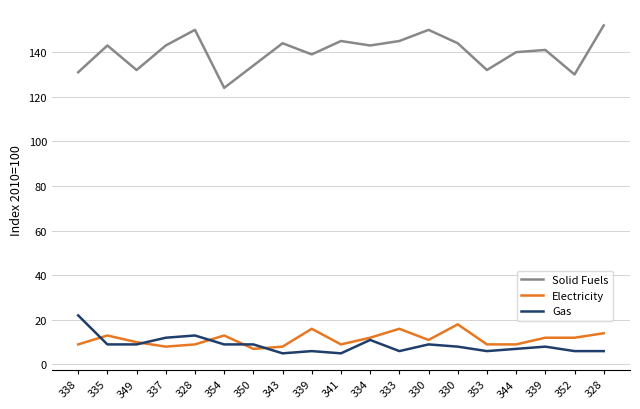

What are all the series names shown in the legend?

Solid Fuels, Electricity, Gas